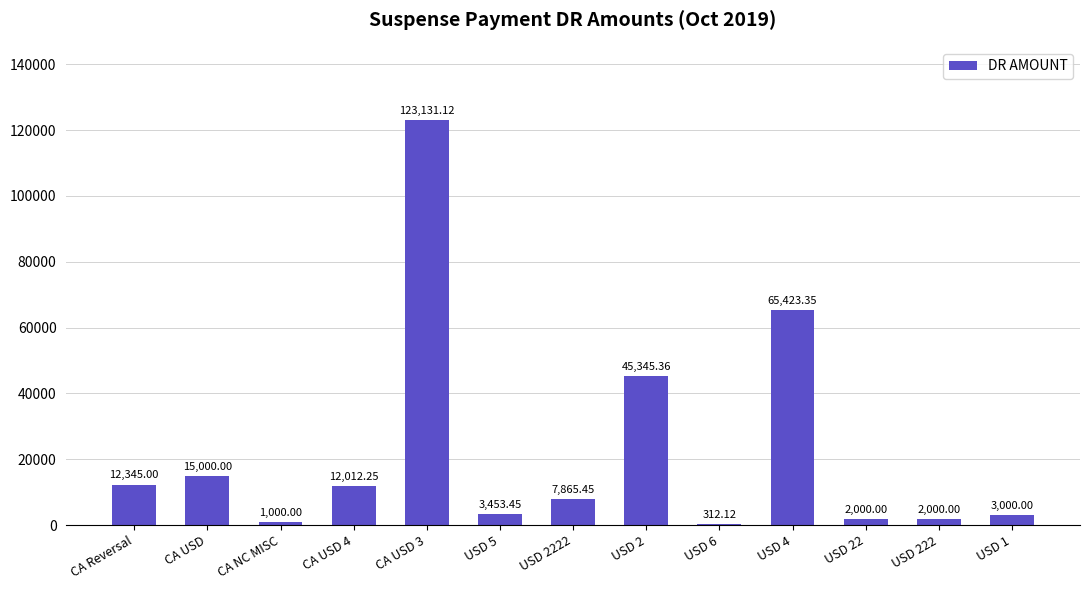

What is the sum of the values at USD 2 and USD 4?

110768.7